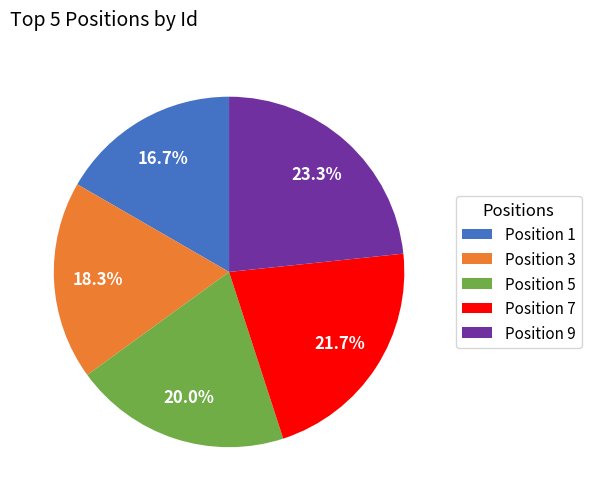

Is there a majority slice in this chart?

No